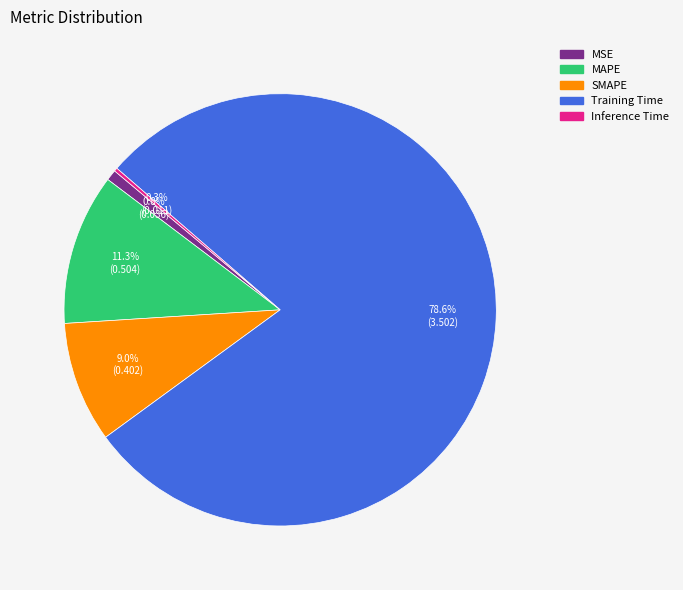

To the nearest percent, what is the average slice percentage?

20%